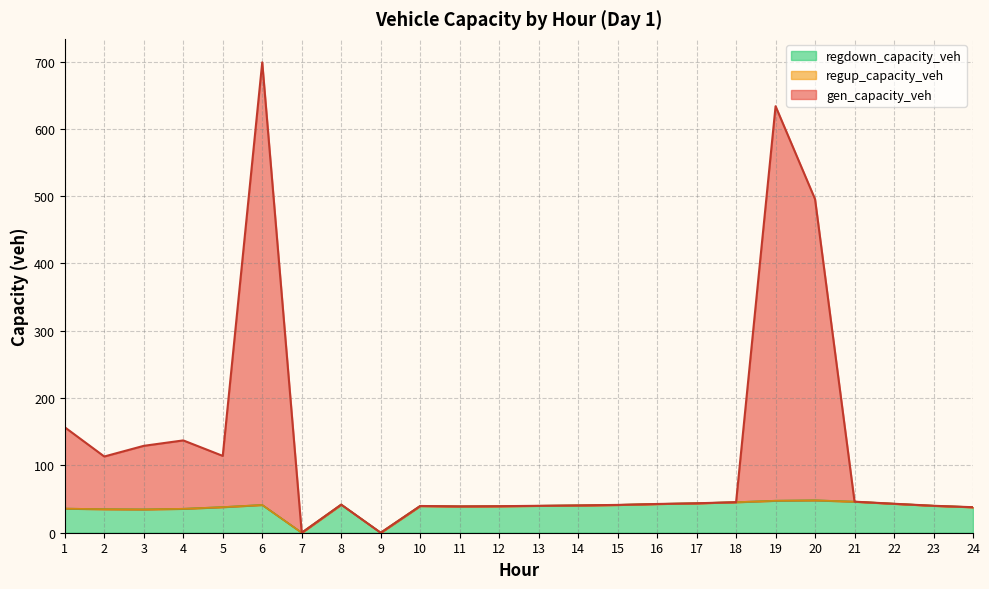

What is the highest value of the regdown_capacity_veh series?

48.1